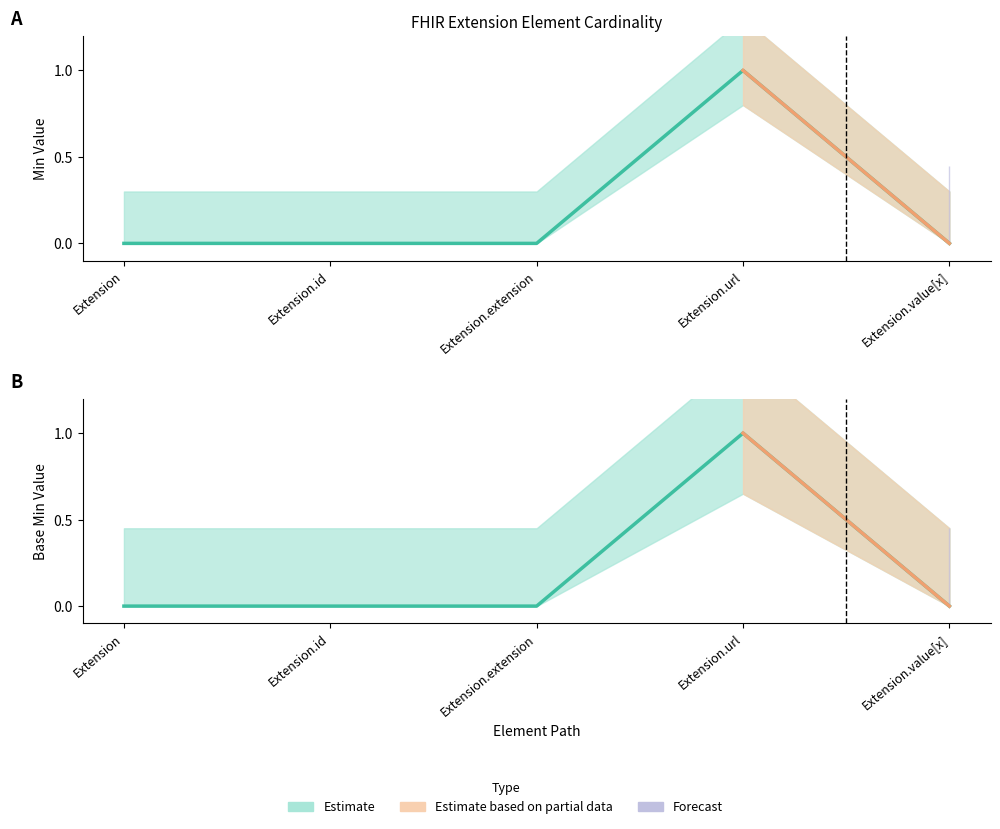

What position from the left is Extension.id?

2